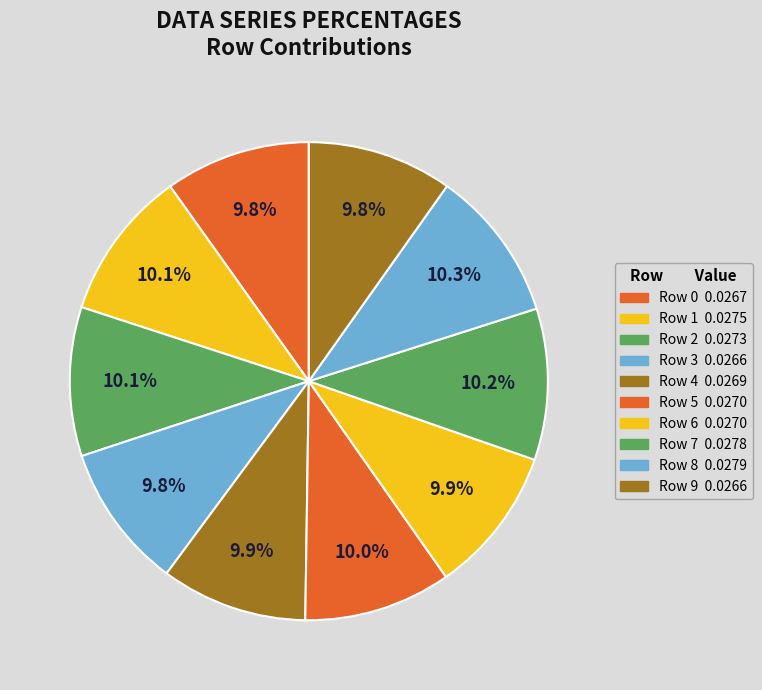

To the nearest percent, what is the average slice percentage?

10%